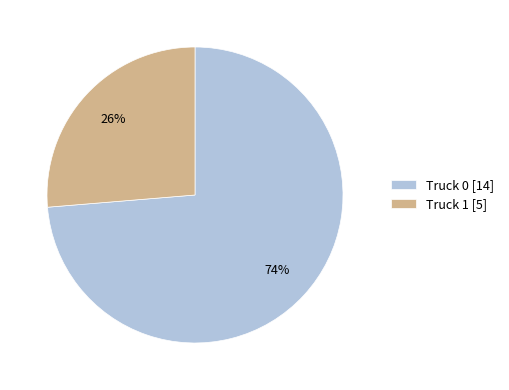

Count the number of slices in the pie.

2